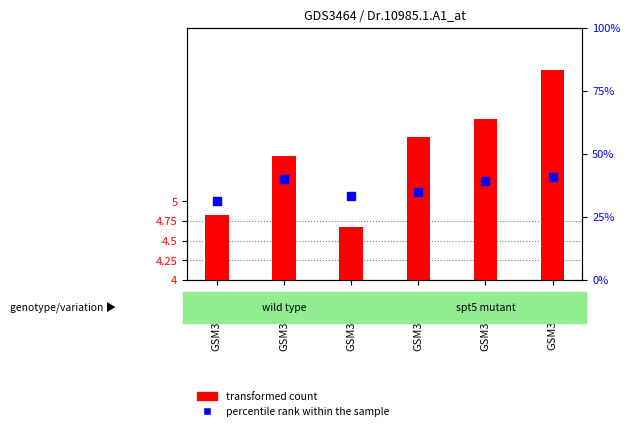

Which series reaches the maximum Y coordinate?

transformed count